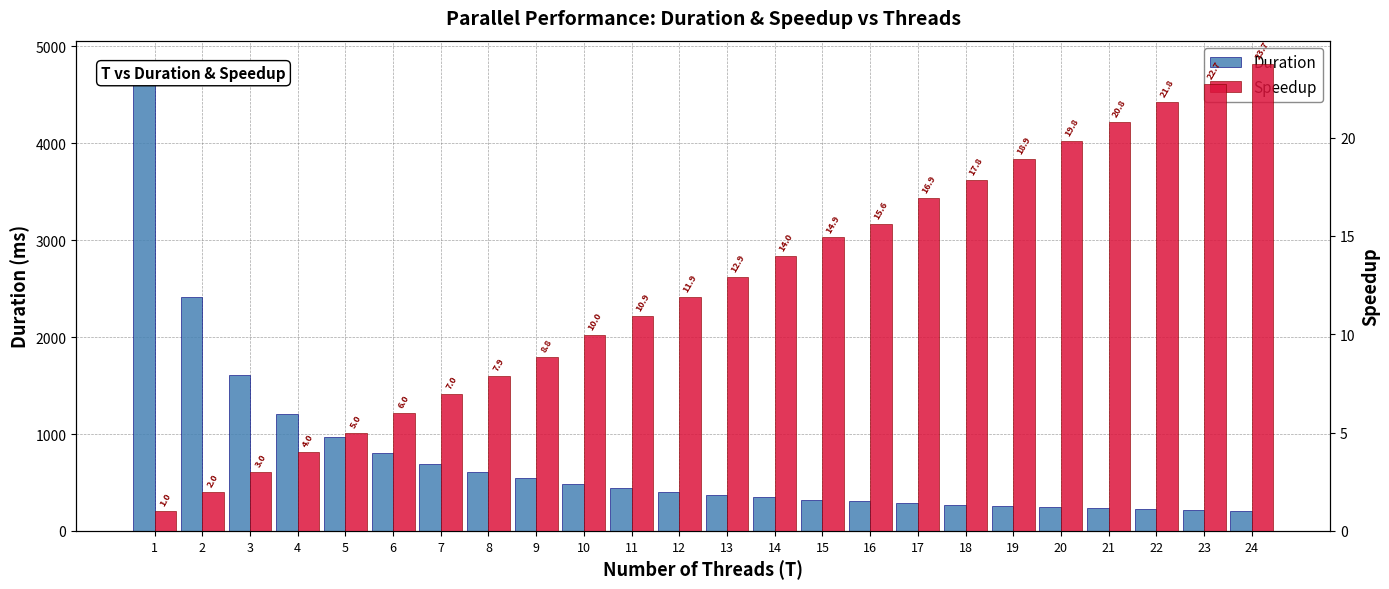

What is the total value across all series at 15?

337.9